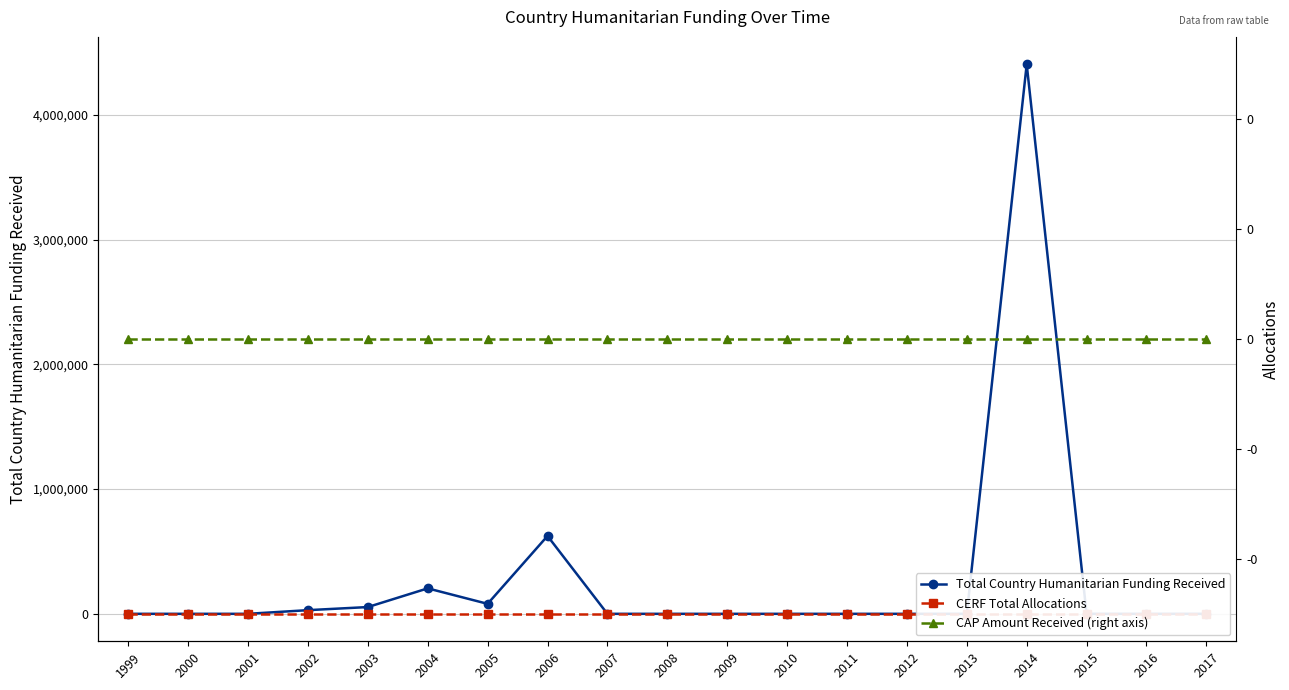

Reading left to right, transcribe all the data shown in this chart.

Total Country Humanitarian Funding Received: 1999=0	2000=0	2001=0	2002=29343	2003=54152	2004=204085	2005=80000	2006=624243	2007=0	2008=0	2009=0	2010=0	2011=0	2012=0	2013=0	2014=4406000	2015=0	2016=0	2017=0
CERF Total Allocations: 1999=0	2000=0	2001=0	2002=0	2003=0	2004=0	2005=0	2006=0	2007=0	2008=0	2009=0	2010=0	2011=0	2012=0	2013=0	2014=0	2015=0	2016=0	2017=0
CAP Amount Received (right axis): 1999=0	2000=0	2001=0	2002=0	2003=0	2004=0	2005=0	2006=0	2007=0	2008=0	2009=0	2010=0	2011=0	2012=0	2013=0	2014=0	2015=0	2016=0	2017=0